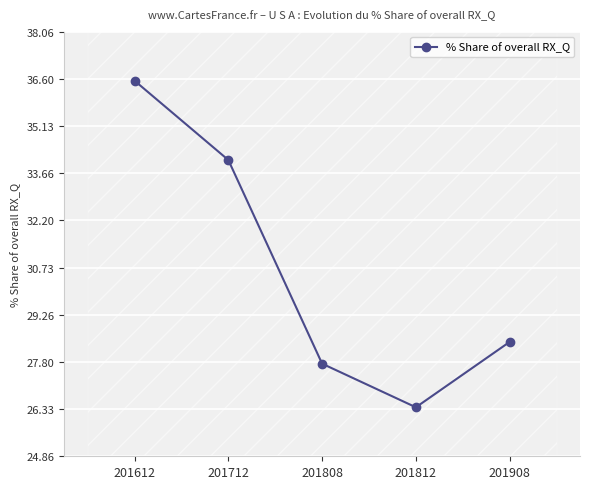

What is the average value?

30.6